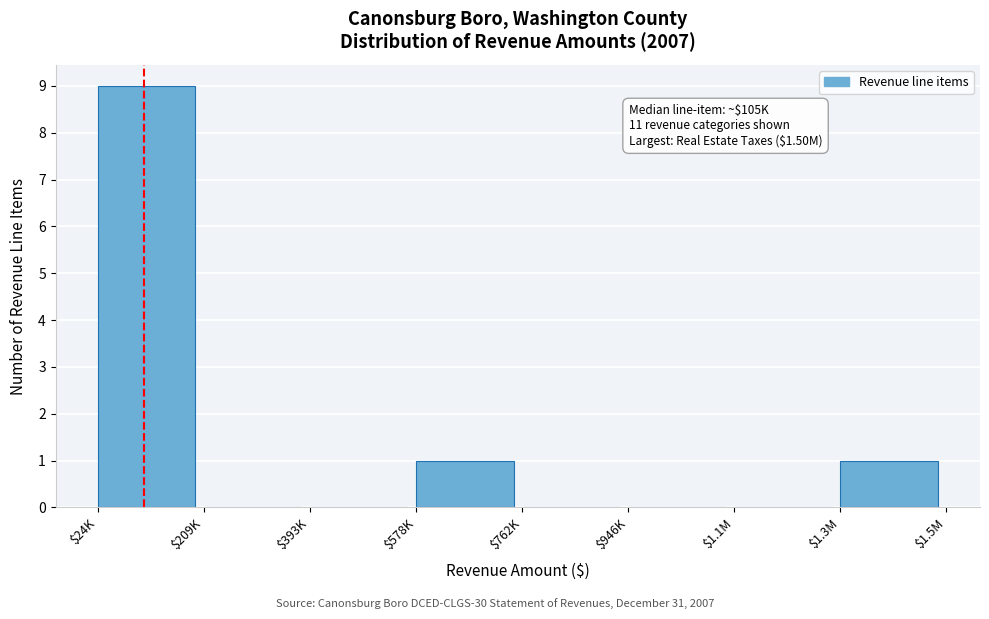

At which category does the chart reach its peak across all series?

$24K